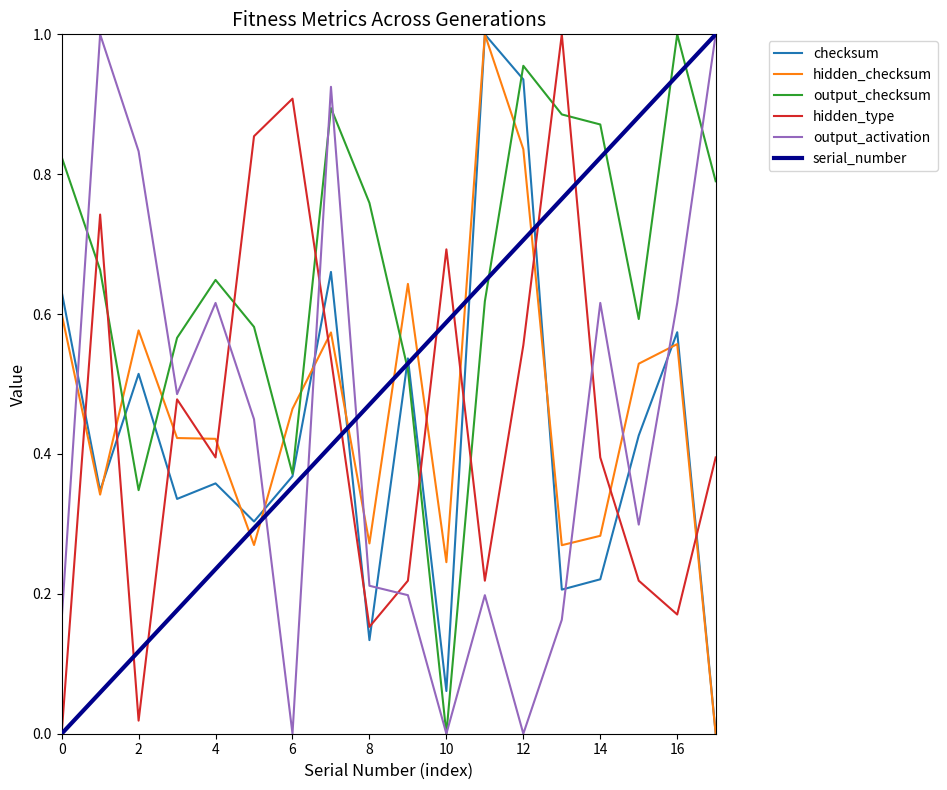

Which category has the highest value in the checksum series?

11